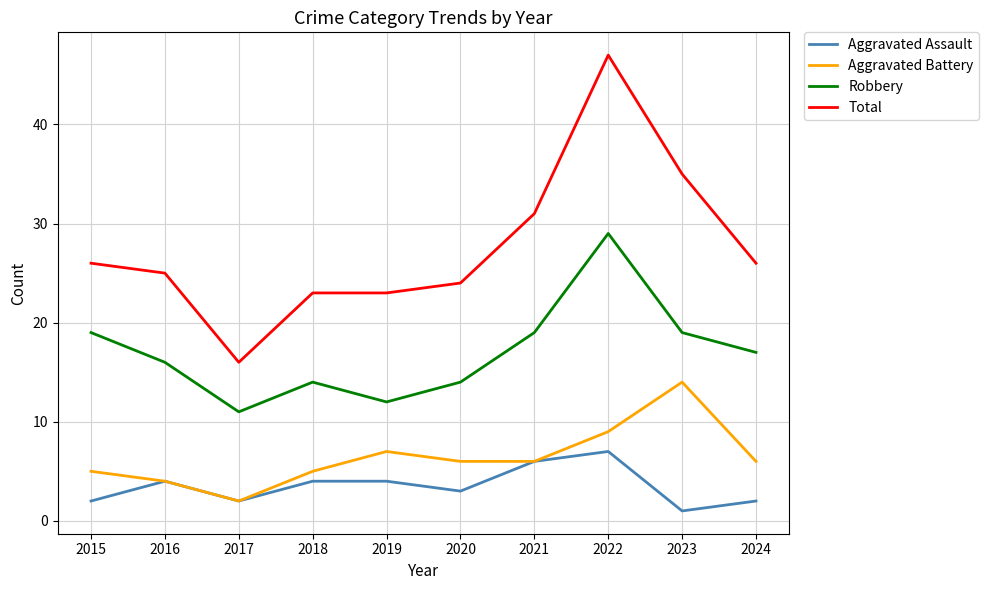

Which series has the largest total across all categories?

Total